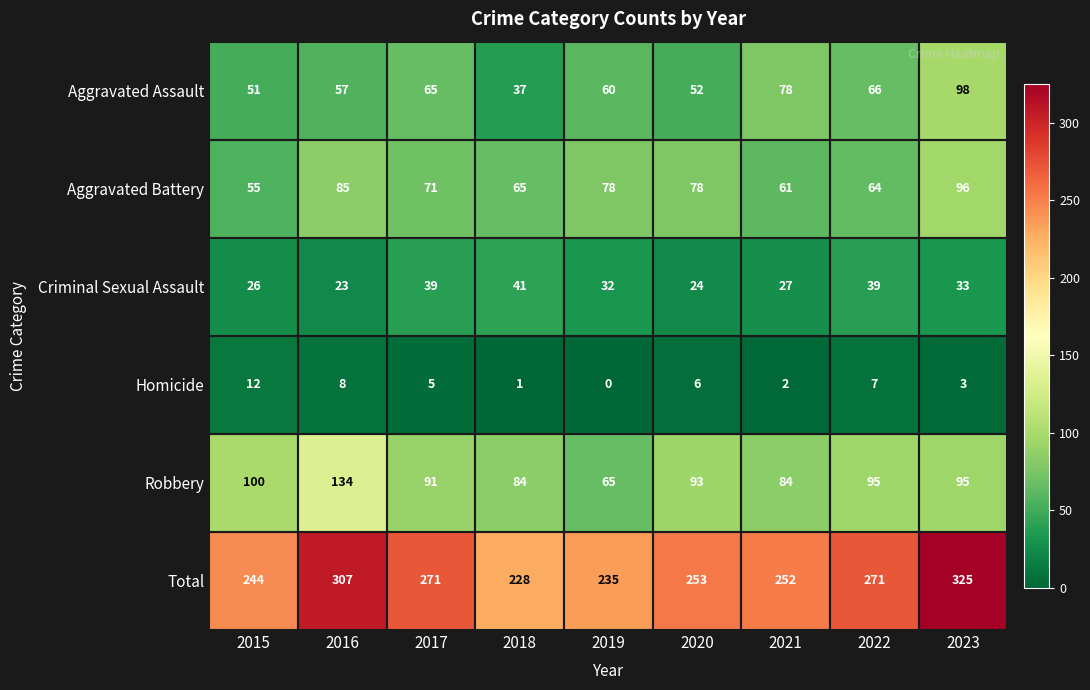

At which category is the sum across all series the highest?

2023